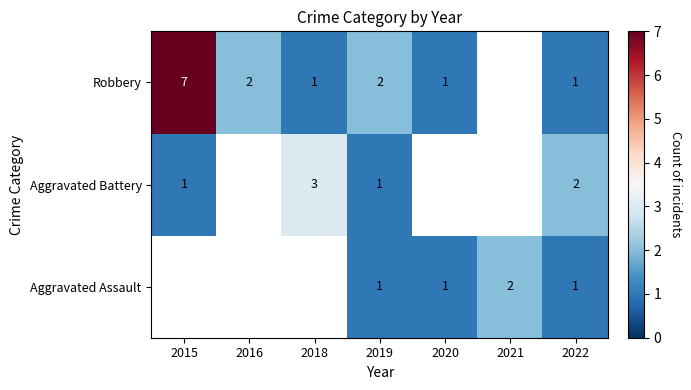

What is the total value across all series at 2019?

4